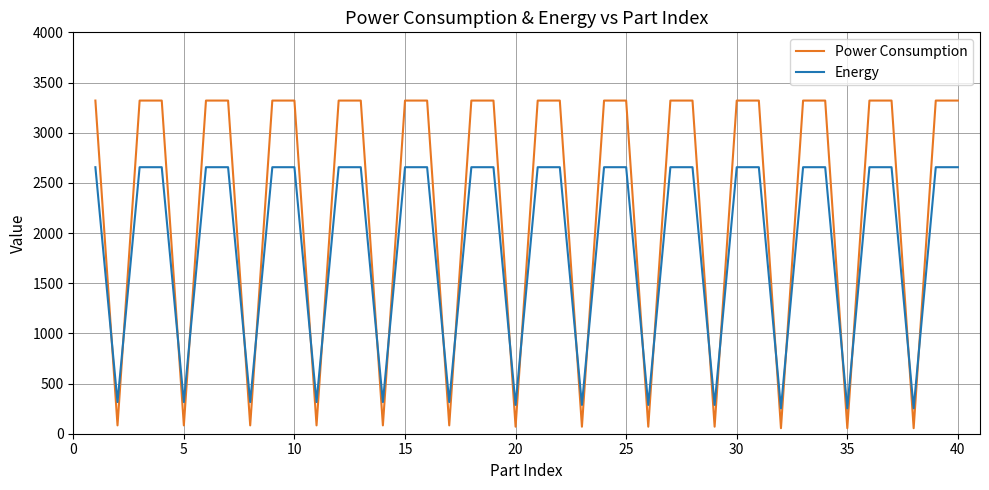

What is the greatest value displayed?

3320.0